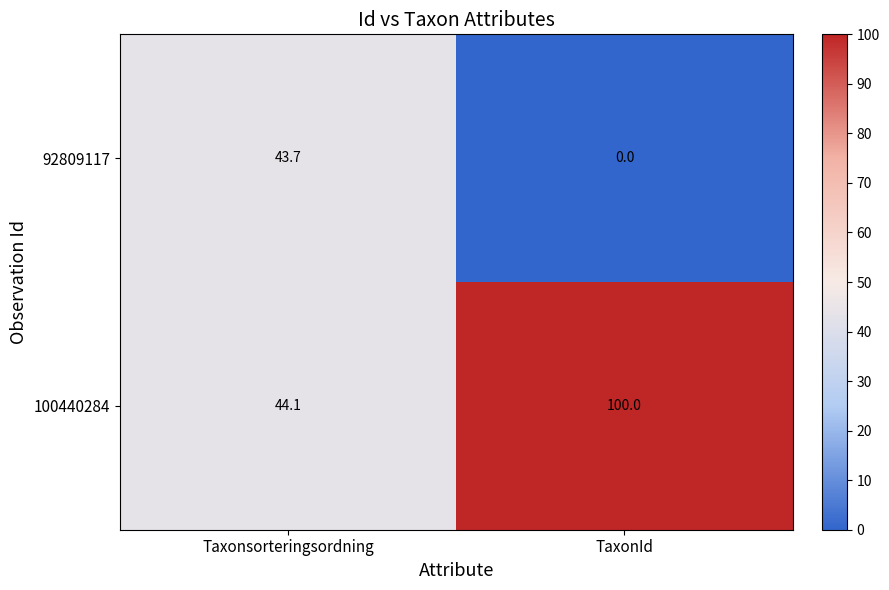

List the series in order of their overall mean, lowest first.

92809117, 100440284